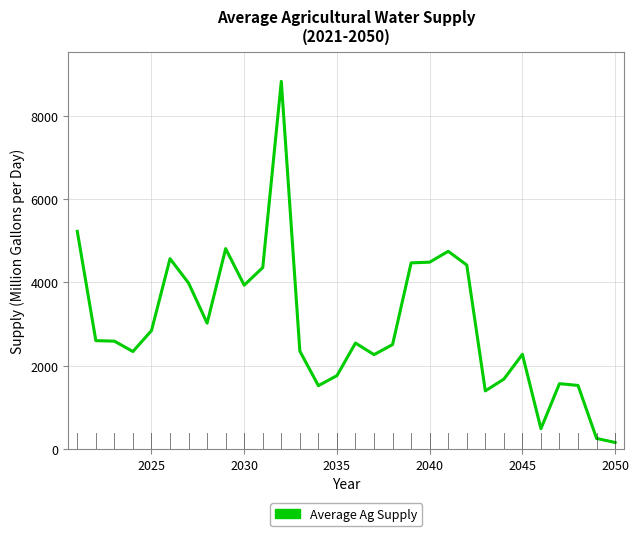

What is the greatest value displayed?

8825.6